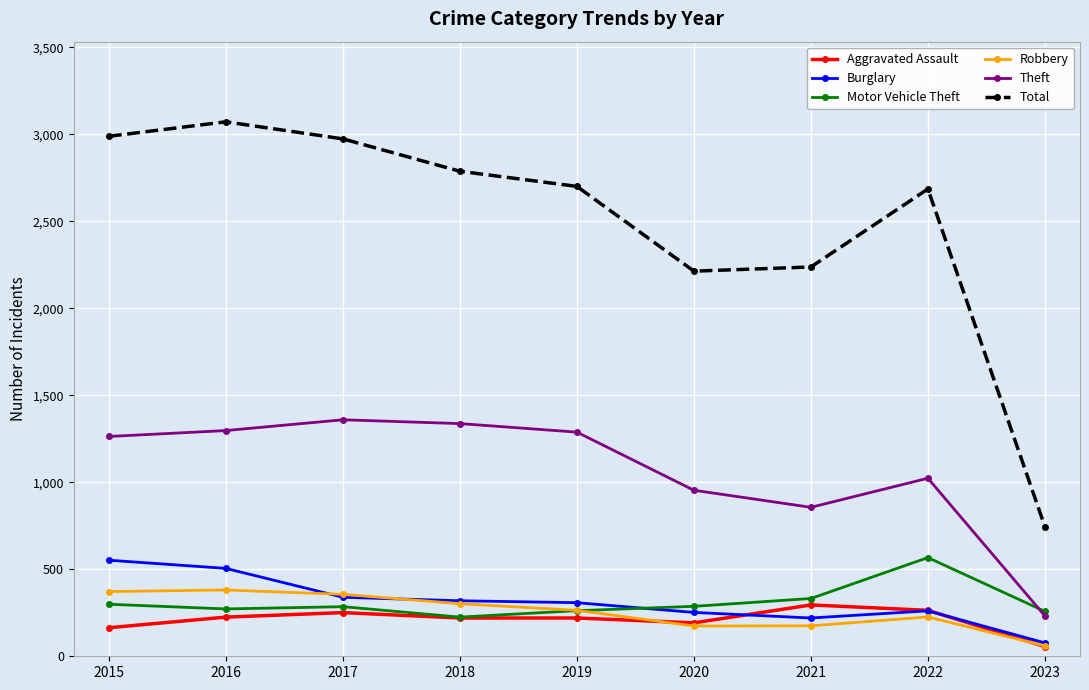

What is the value of the Burglary point at the 1st from the left?

552